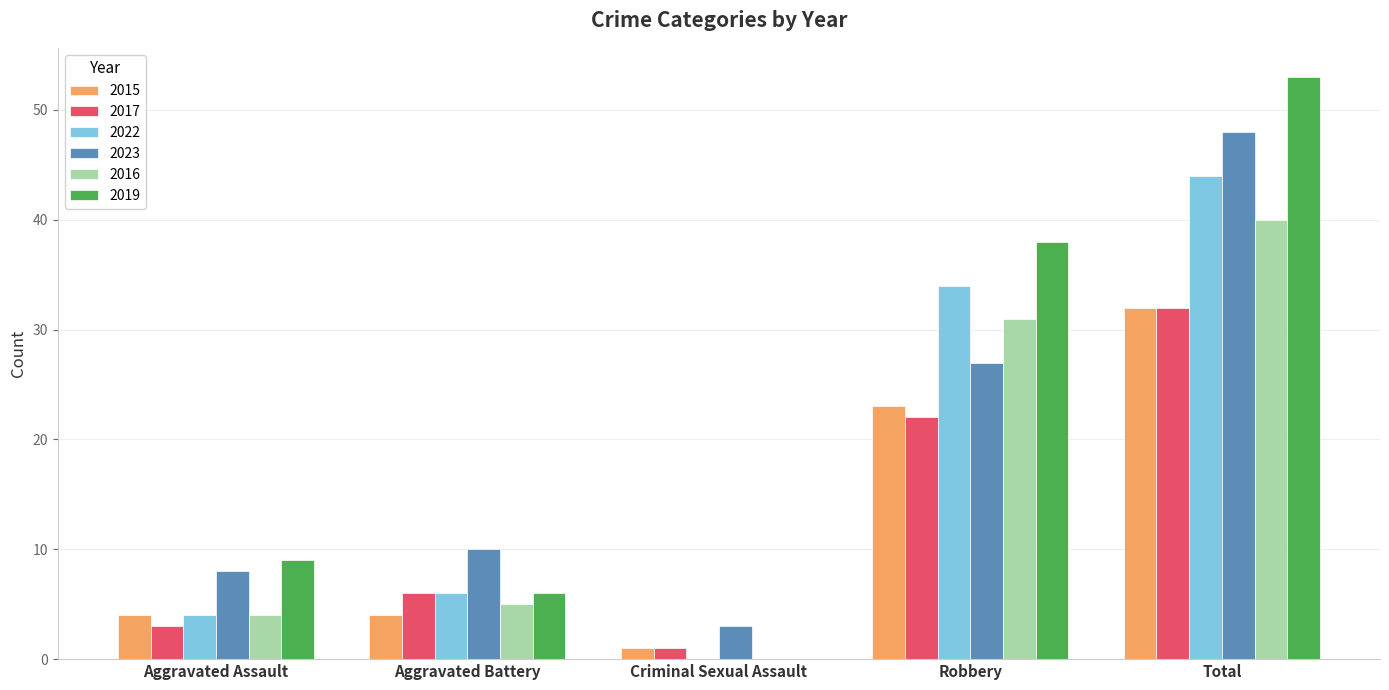

Is the value of 2017 at Aggravated Battery greater than the value of 2015 at Robbery?

No